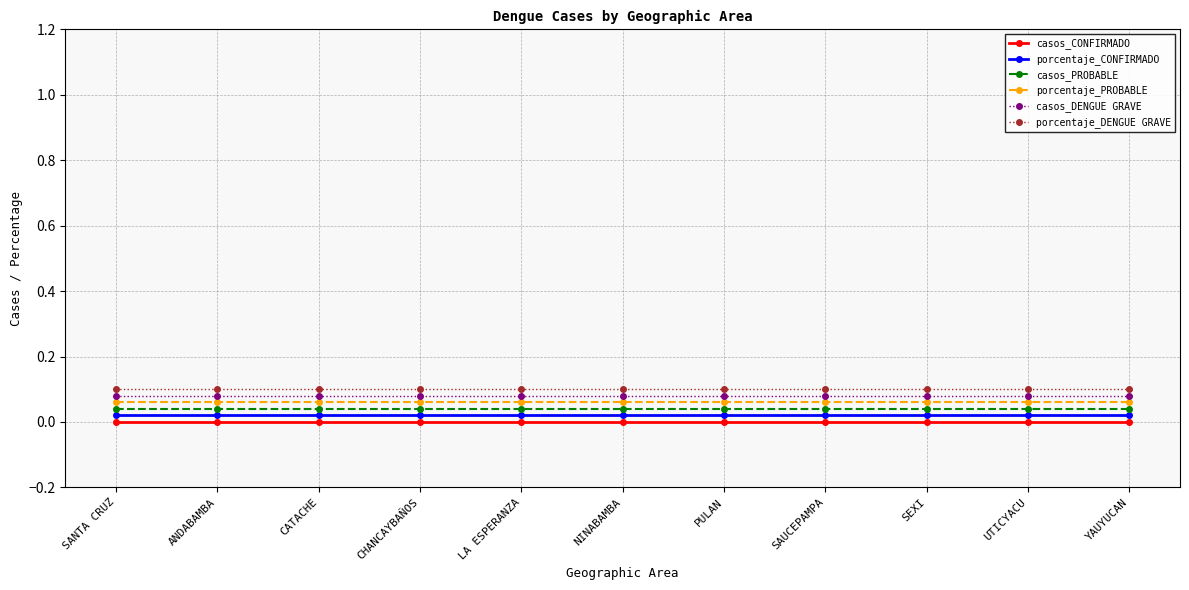

How many distinct data groups are displayed?

6